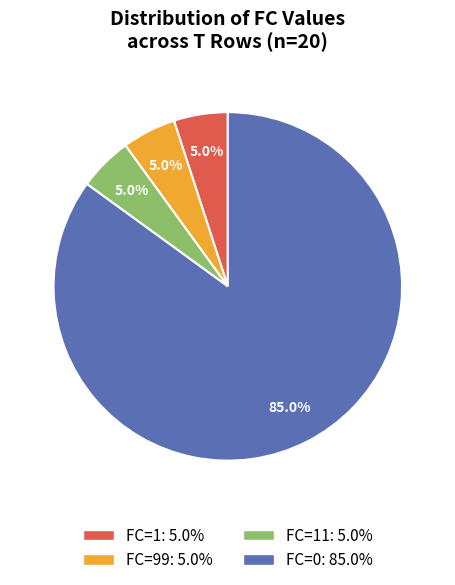

Is there any slice that represents more than half of the pie?

Yes